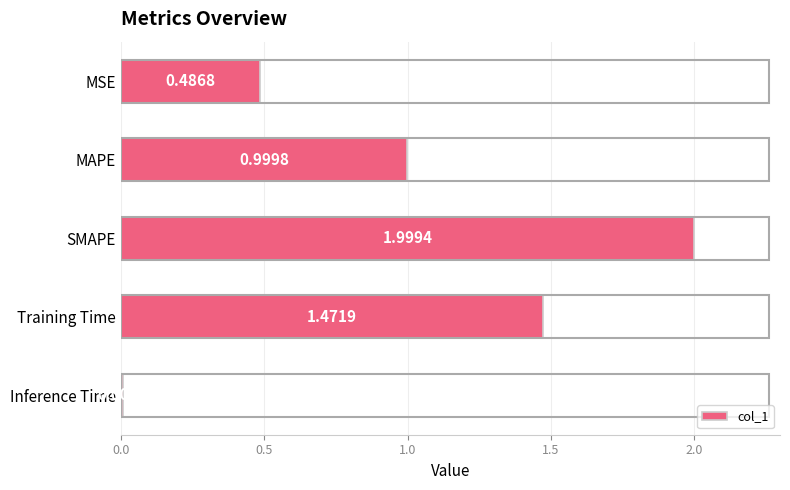

List the labels in order of value, smallest first.

Inference Time, MSE, MAPE, Training Time, SMAPE